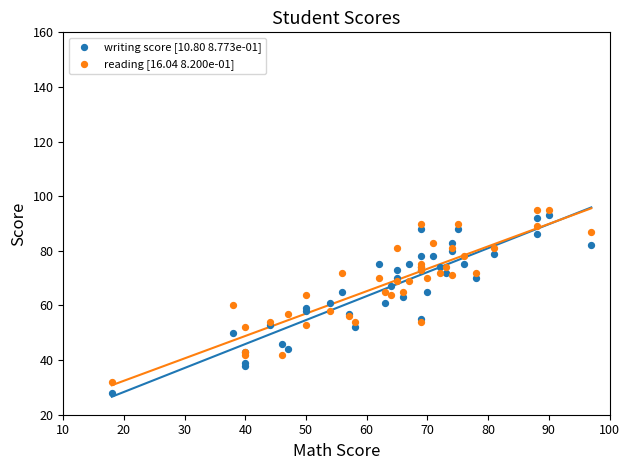

What is the X range (max minus min) for the scatter plot?

79